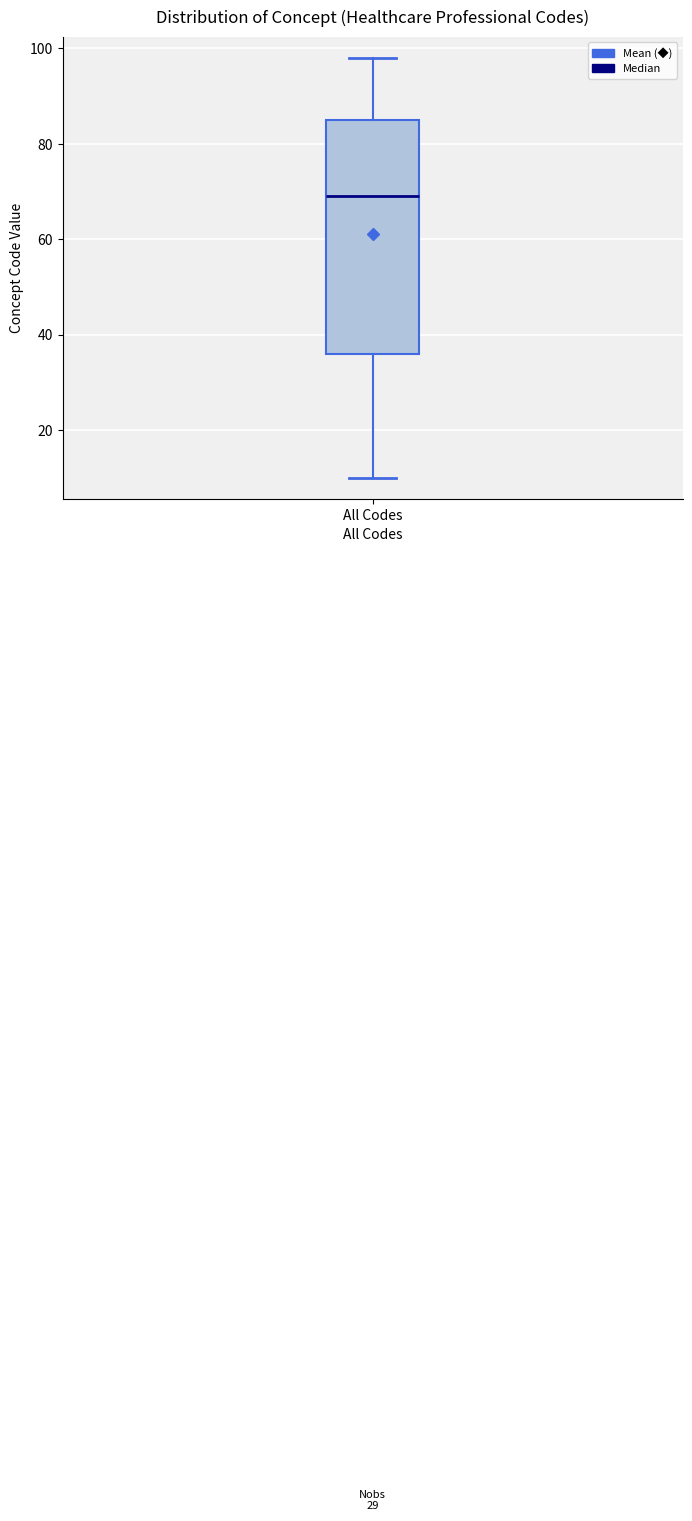

Transcribe this box plot: give where the median line is, the range the box spans, and where the two whiskers end, as read against the y-axis. The values are not printed on the chart, so give them approximately, as read against the axis.

median 70, box 36 to 86, whiskers 10 to 98